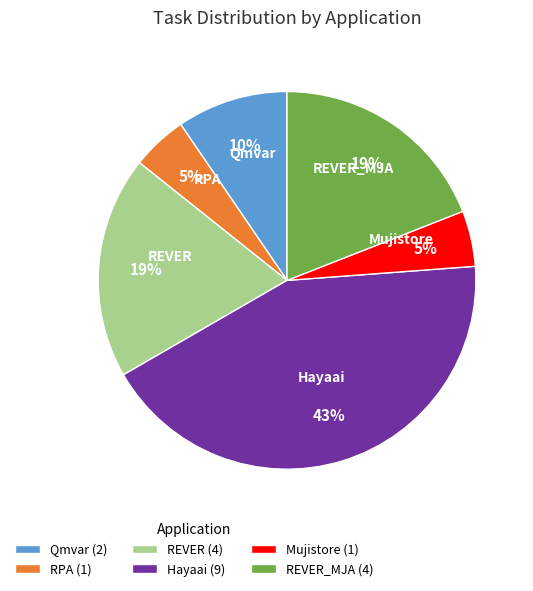

How many slices are in this pie chart?

6